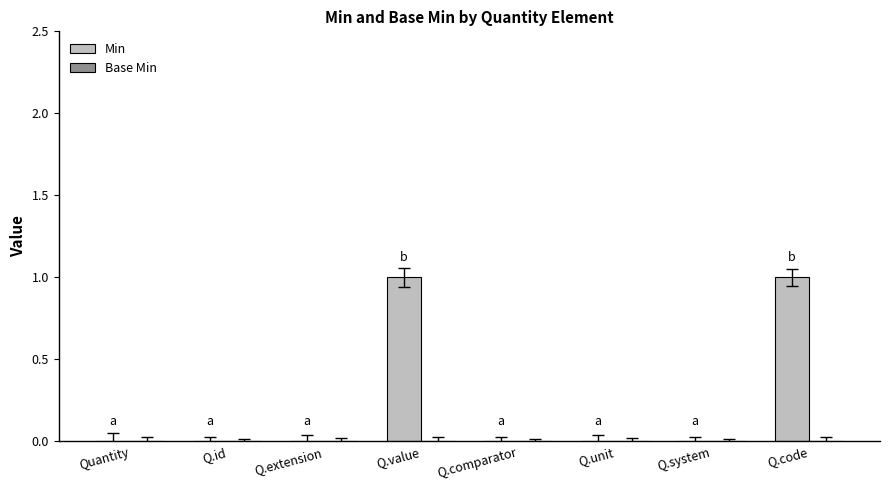

Is it true that the value at Quantity is 1?

False